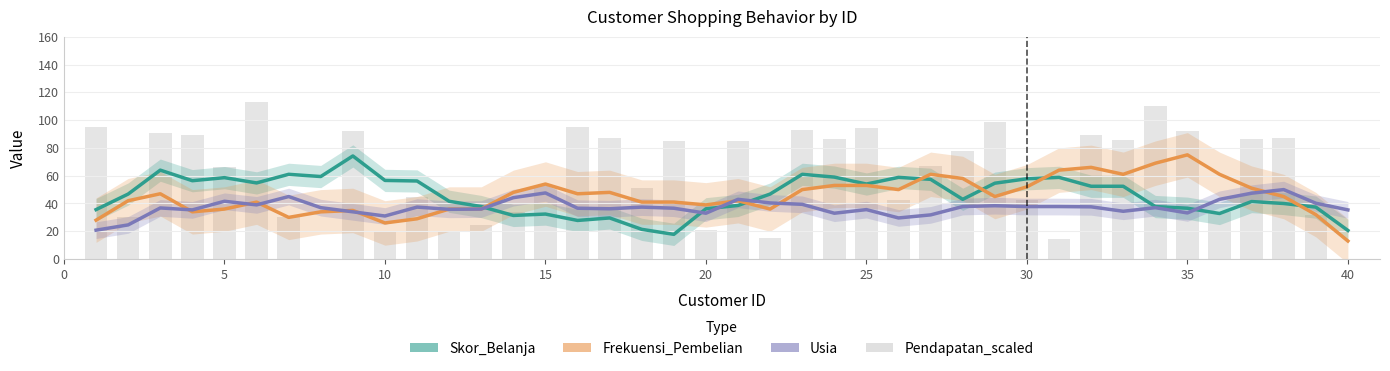

What is the sum of all Skor_Belanja values?

1840.8